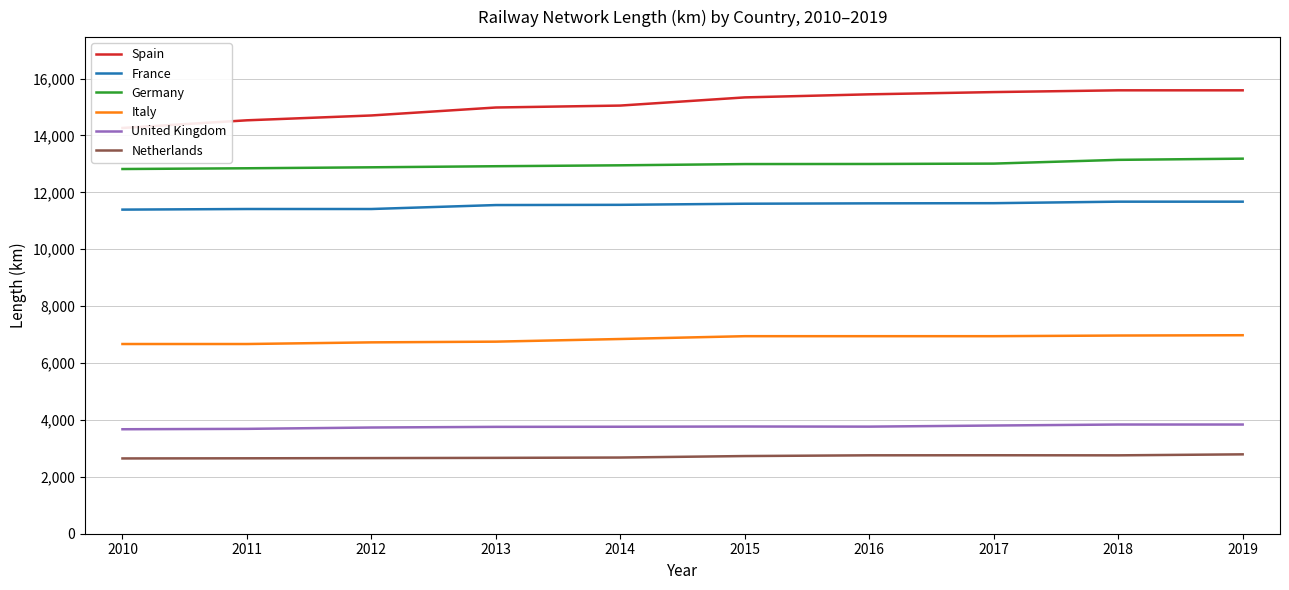

What is the difference between the second highest and second lowest values in the Netherlands series?

107